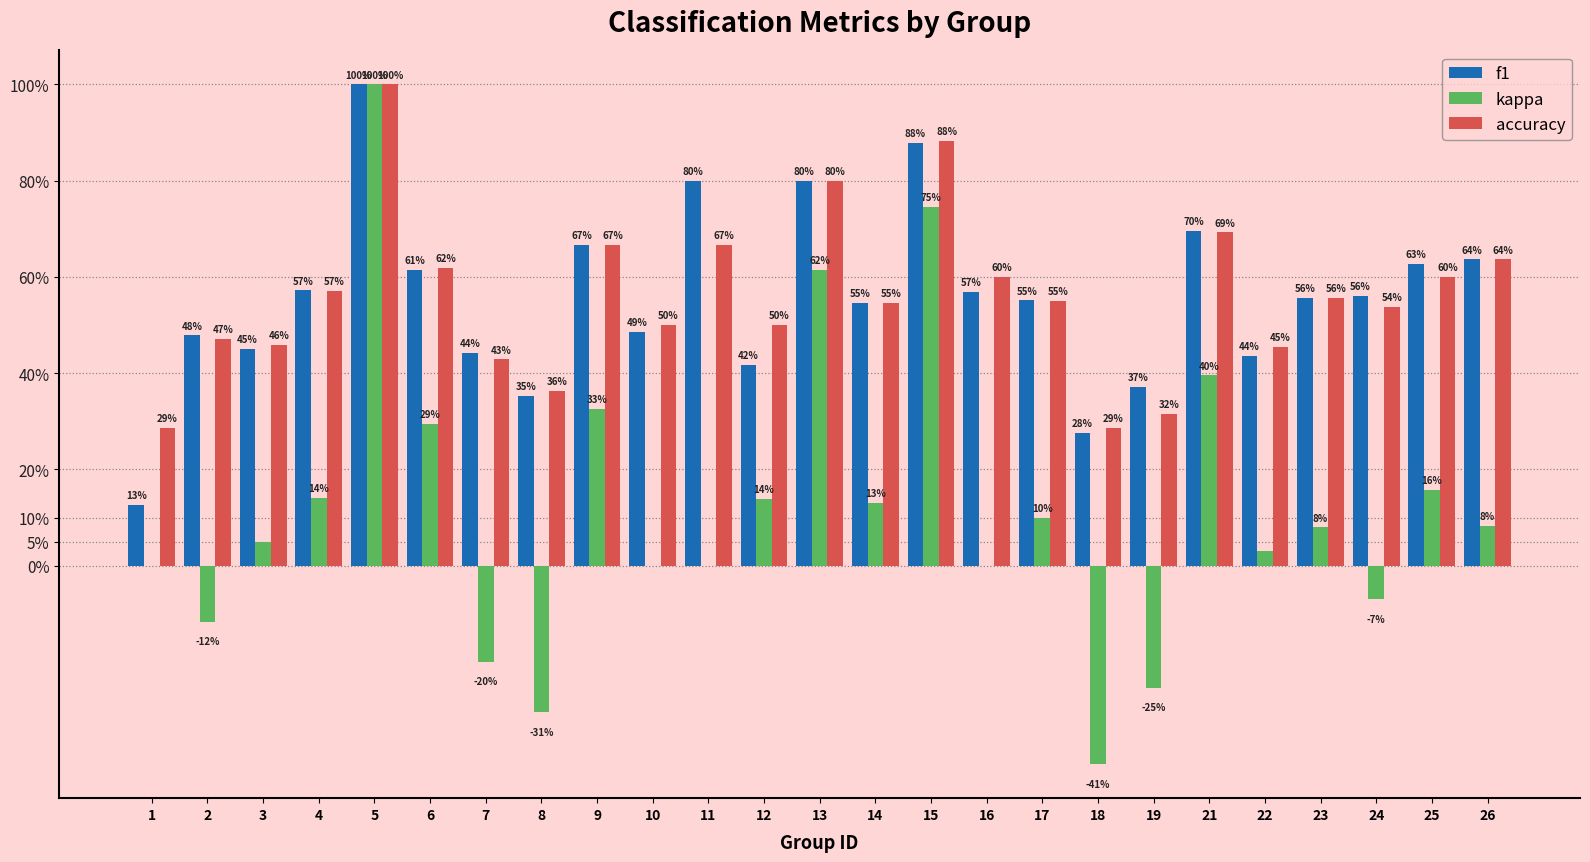

What is the difference between the second highest and second lowest values in the accuracy series?

0.6